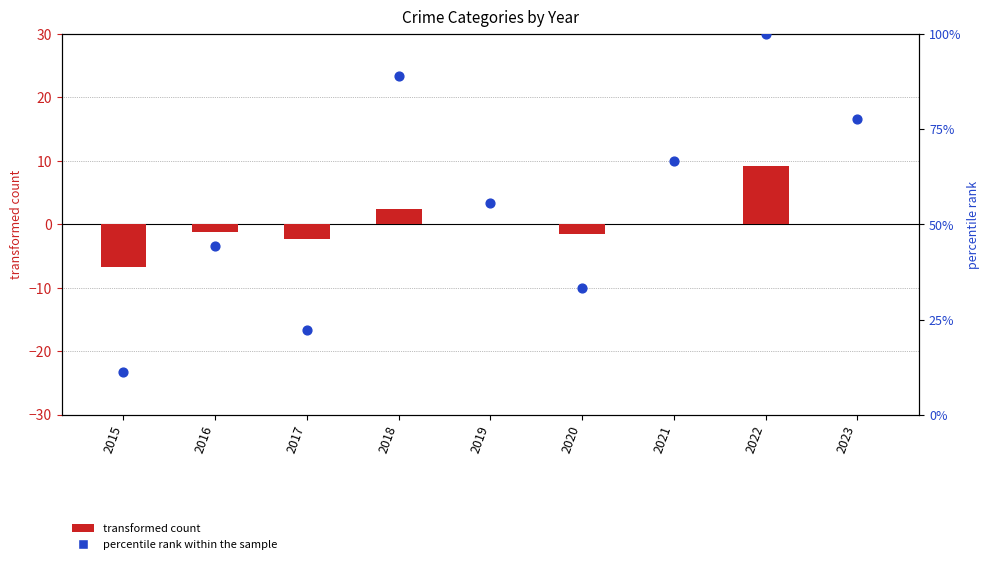

Which series has the largest total across all categories?

percentile rank within the sample